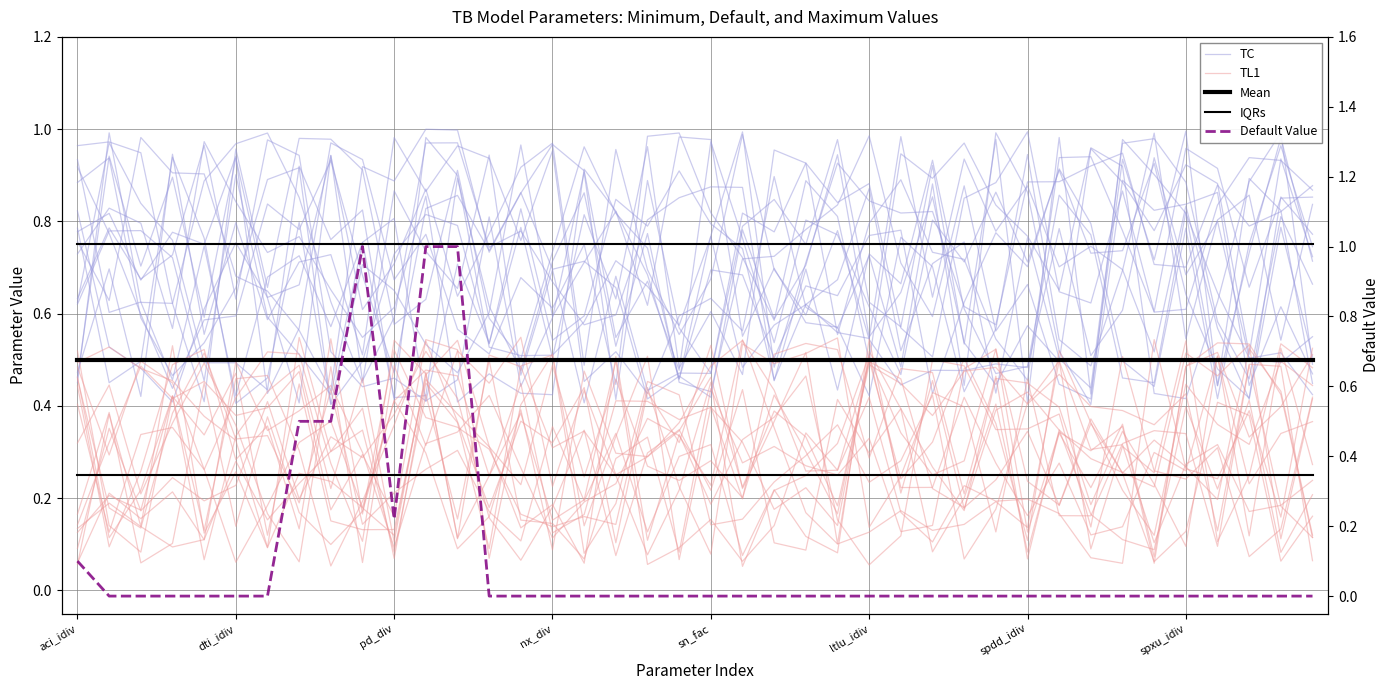

At which label does IQRs reach its peak?

aci_idiv